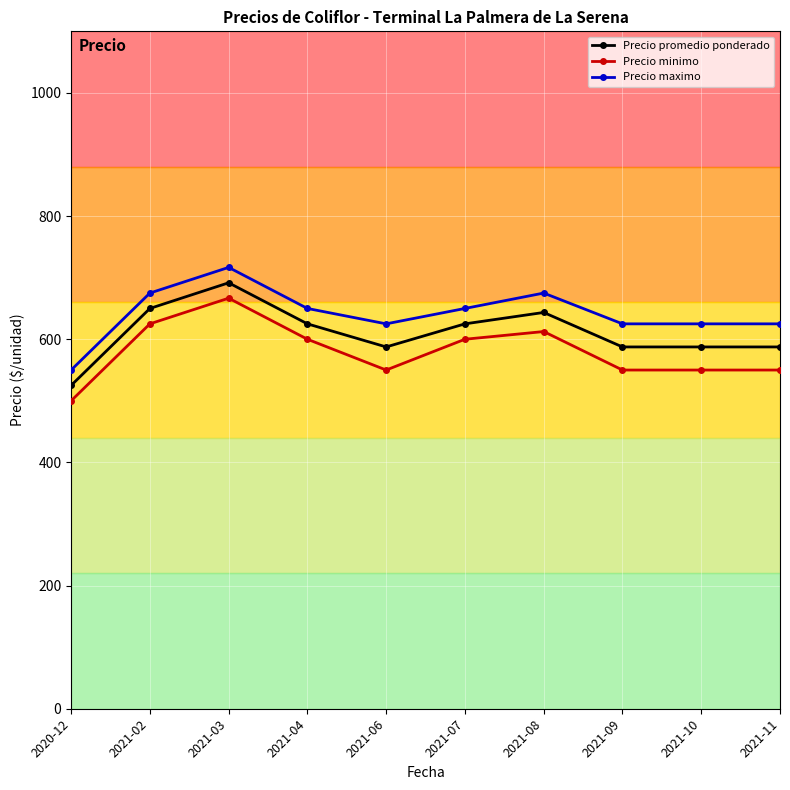

What is the greatest value displayed?

716.7